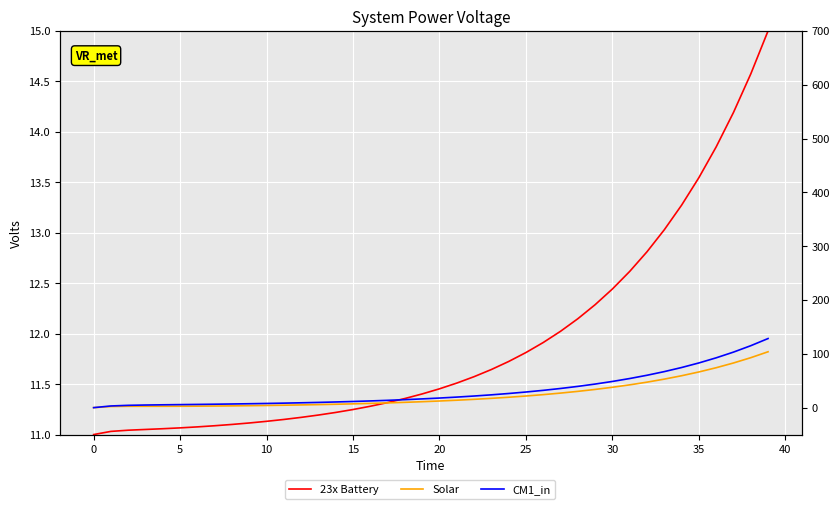

Rank the series at 26 from lowest to highest value.

23x Battery, Solar, CM1_in